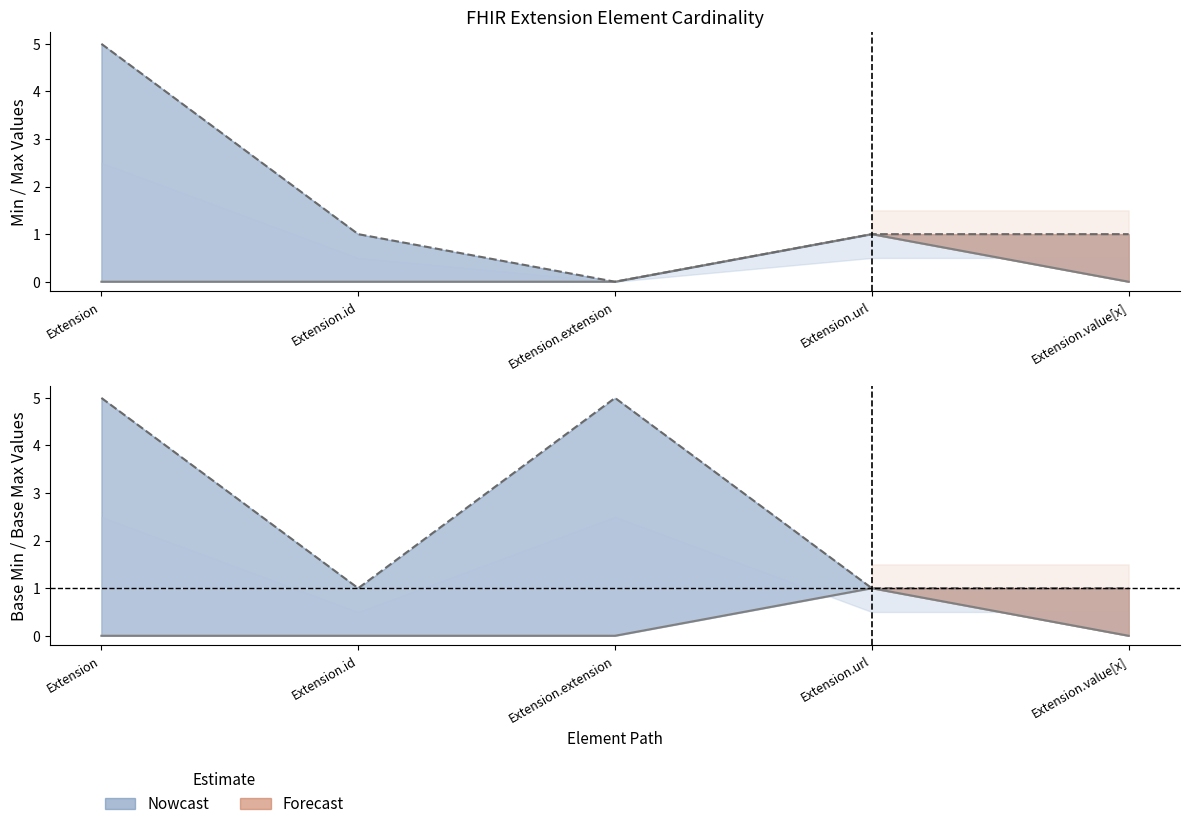

How many categories are shown in the chart?

5